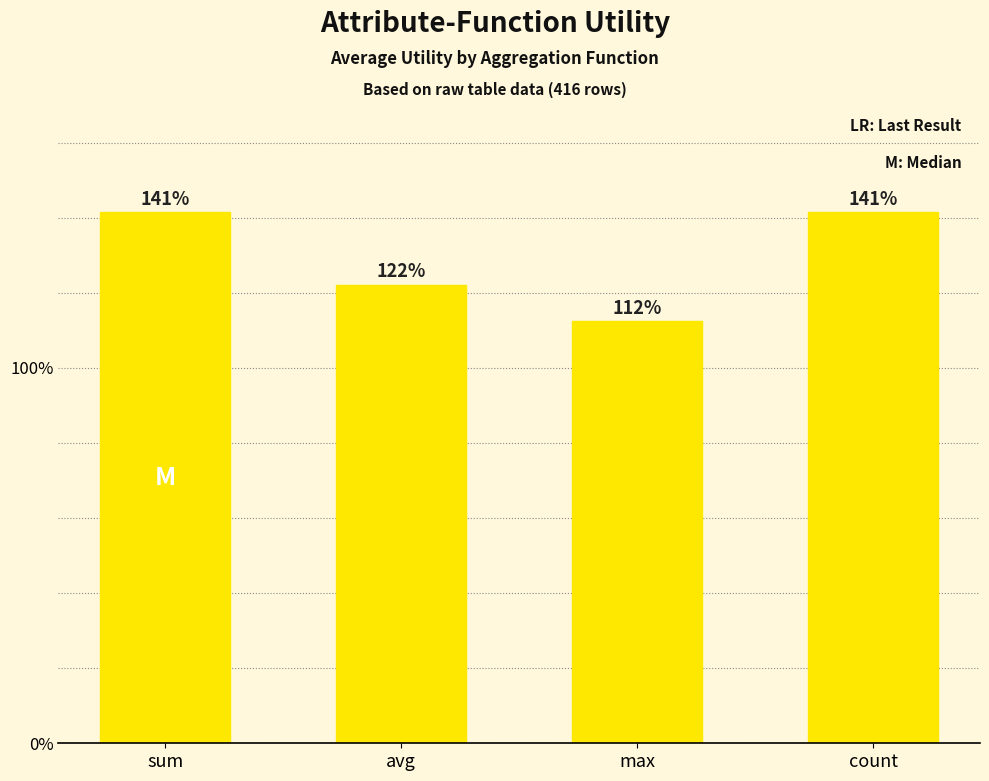

Reading left to right, extract all data points from this chart.

1.4	1.2	1.1	1.4